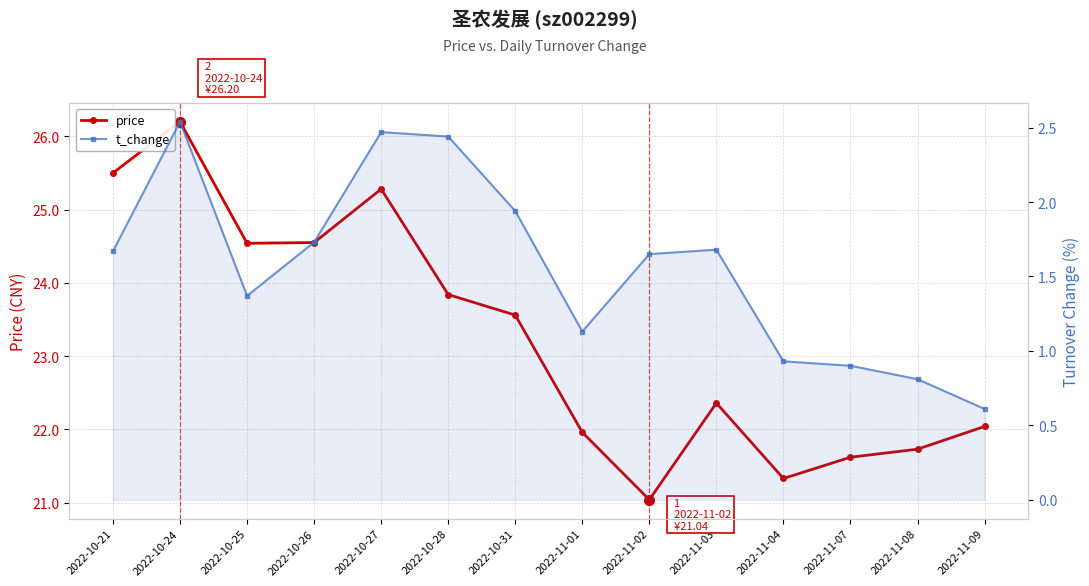

What are all the series names shown in the legend?

price, t_change